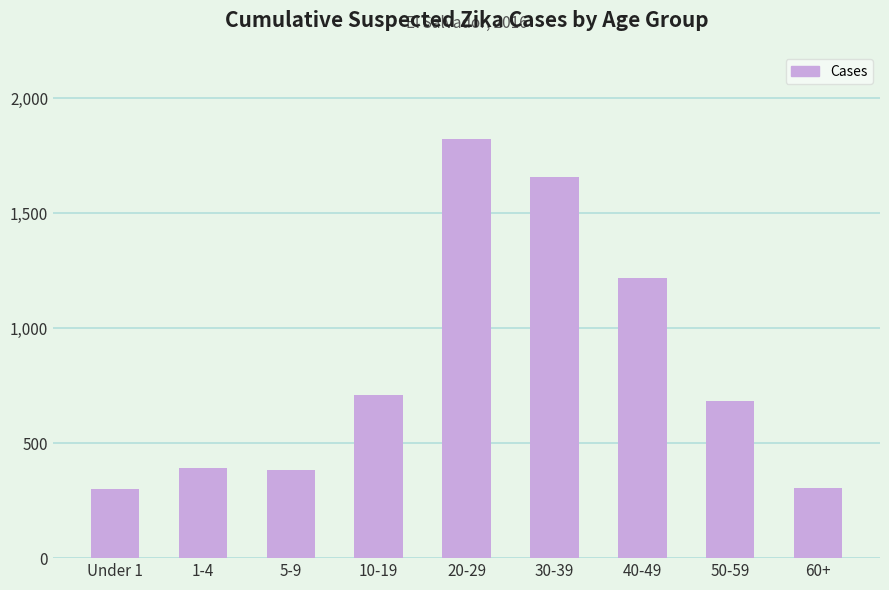

How many distinct data groups are displayed?

1